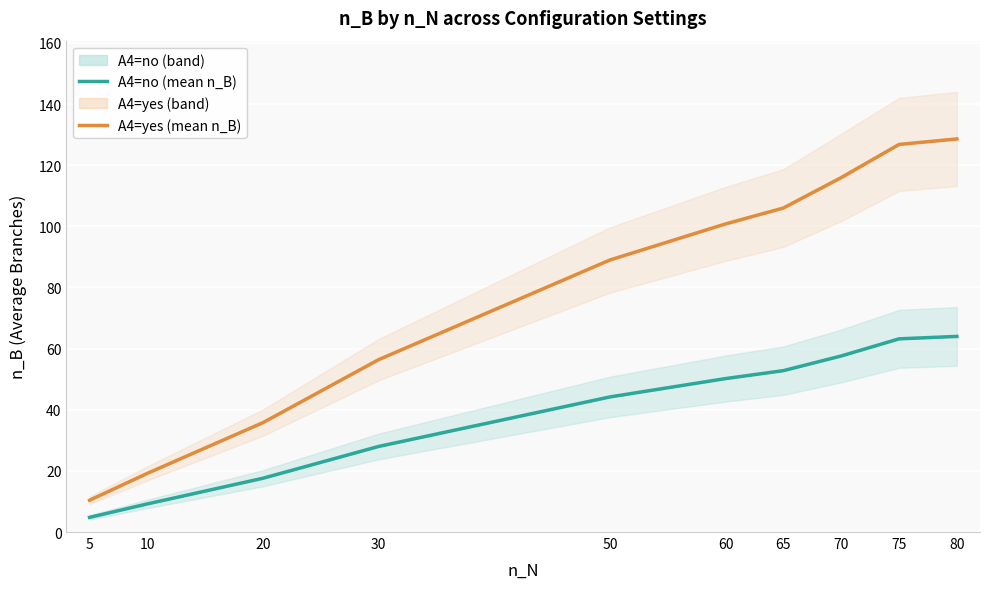

Rank the series by their maximum value, from highest to lowest.

A4=yes (mean n_B), A4=no (mean n_B)